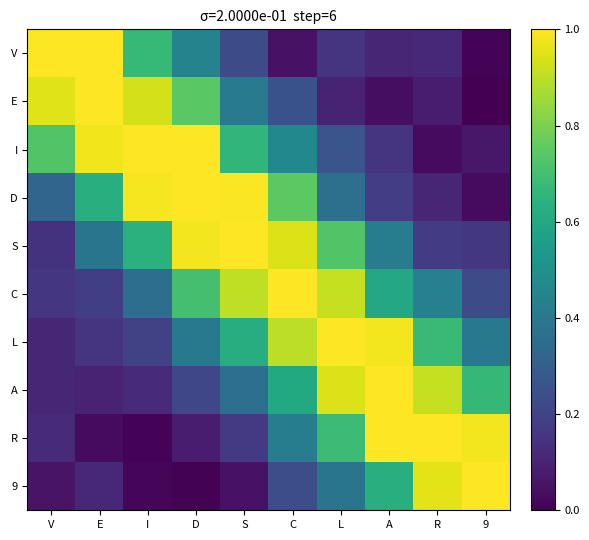

Reading left to right, extract all data points from this chart.

V: V=1.0	E=1.0	I=0.7	D=0.4	S=0.2	C=0.0	L=0.1	A=0.1	R=0.1	9=0.0
E: V=0.9	E=1.0	I=0.9	D=0.7	S=0.4	C=0.3	L=0.1	A=0.0	R=0.1	9=0.0
I: V=0.7	E=1.0	I=1.0	D=1.0	S=0.7	C=0.5	L=0.3	A=0.2	R=0.0	9=0.1
D: V=0.3	E=0.6	I=1.0	D=1.0	S=1.0	C=0.7	L=0.4	A=0.2	R=0.1	9=0.0
S: V=0.1	E=0.4	I=0.6	D=1.0	S=1.0	C=0.9	L=0.7	A=0.4	R=0.2	9=0.2
C: V=0.2	E=0.2	I=0.4	D=0.7	S=0.9	C=1.0	L=0.9	A=0.6	R=0.4	9=0.2
L: V=0.1	E=0.2	I=0.2	D=0.4	S=0.6	C=0.9	L=1.0	A=1.0	R=0.7	9=0.4
A: V=0.1	E=0.1	I=0.1	D=0.2	S=0.4	C=0.6	L=0.9	A=1.0	R=0.9	9=0.7
R: V=0.1	E=0.0	I=0.0	D=0.1	S=0.2	C=0.4	L=0.7	A=1.0	R=1.0	9=1.0
9: V=0.1	E=0.1	I=0.0	D=0.0	S=0.0	C=0.2	L=0.4	A=0.6	R=1.0	9=1.0